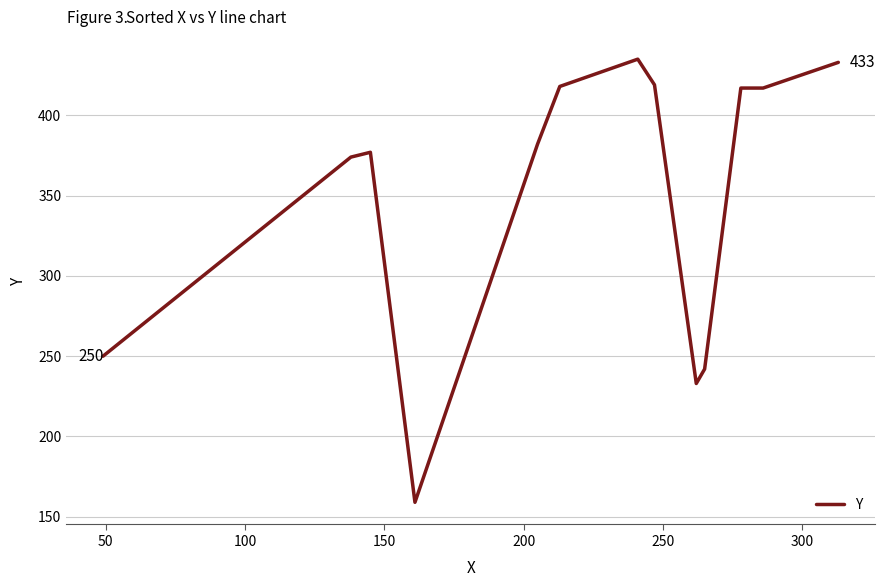

How many lines are shown in the chart?

1